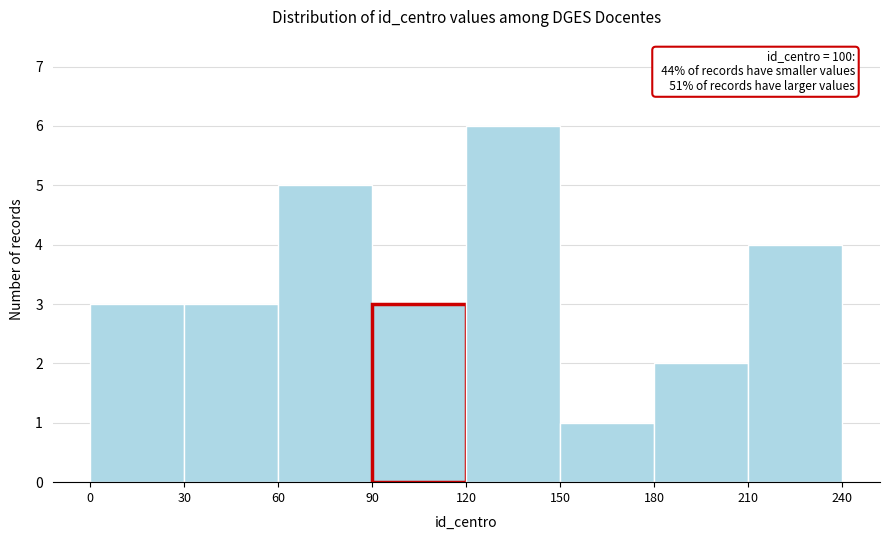

Over which range of the x-axis is the bar tallest?

120 to 150